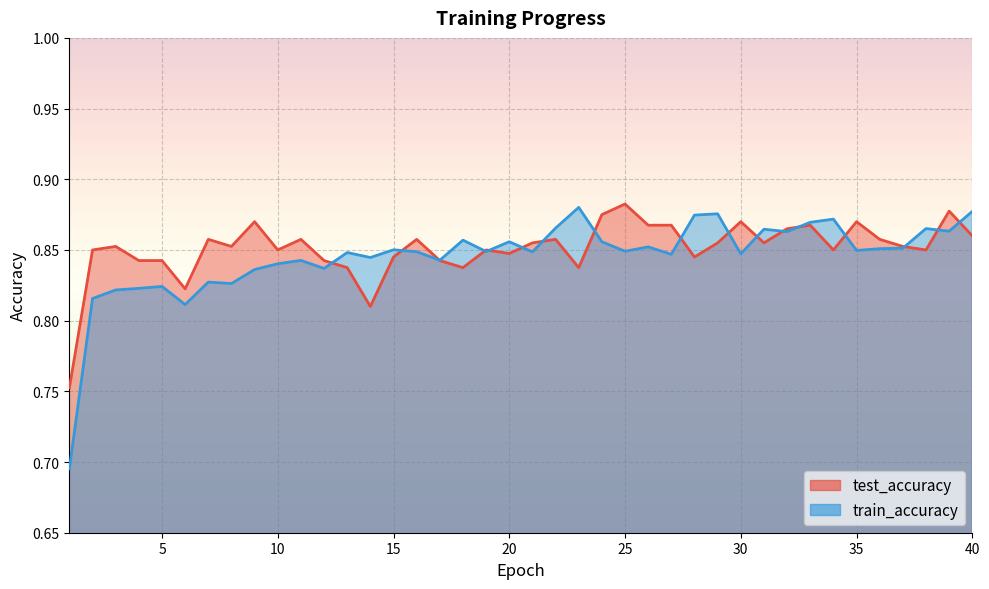

At which category is the sum across all series the highest?

39